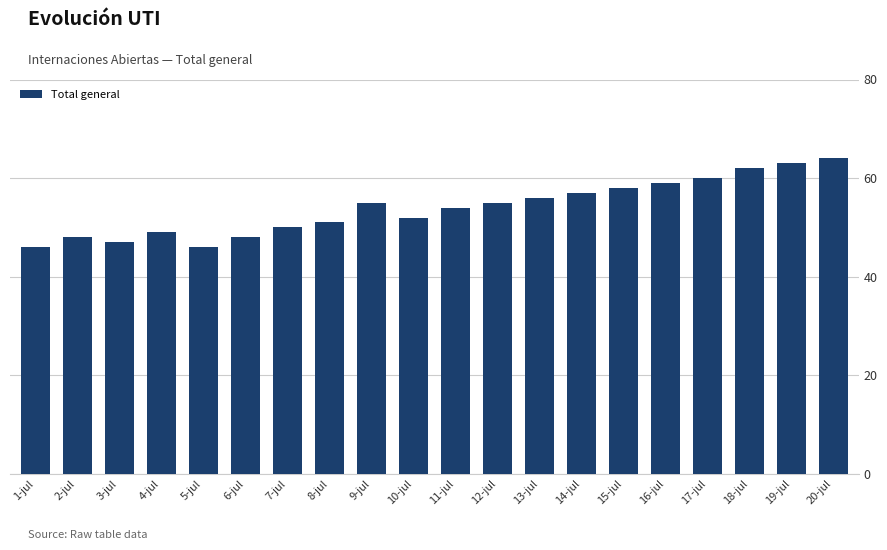

How many bars are there in total?

20